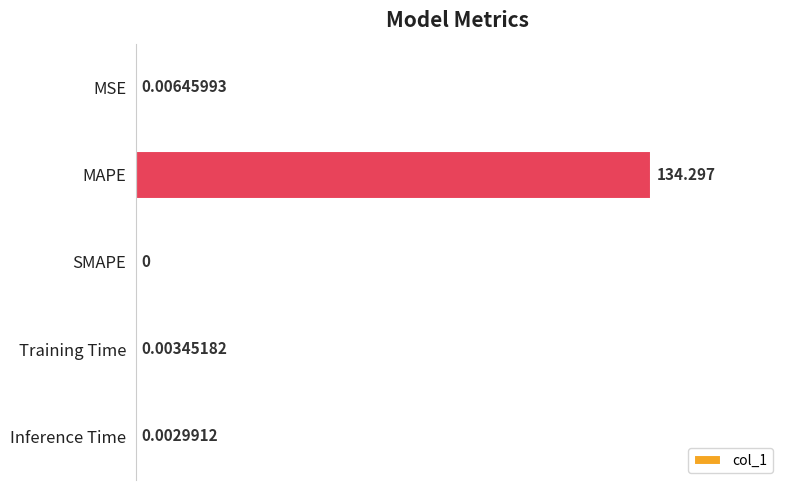

How many positive values are there?

4